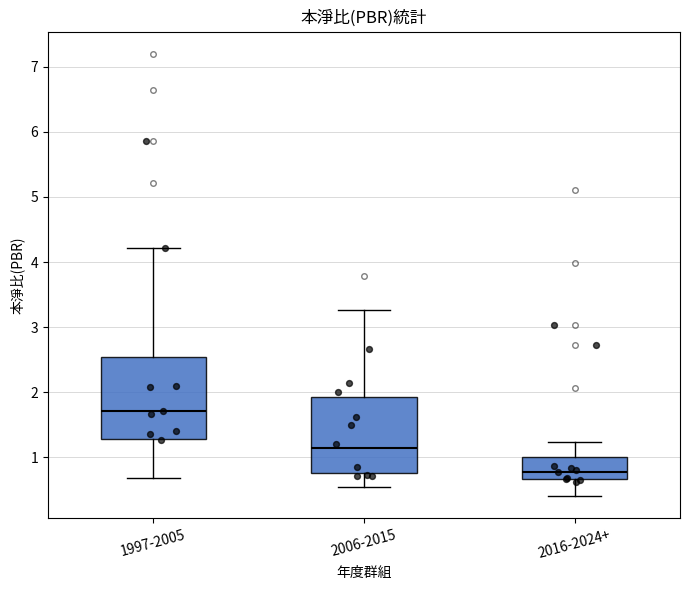

Which box has the lowest median line?

2016-2024+